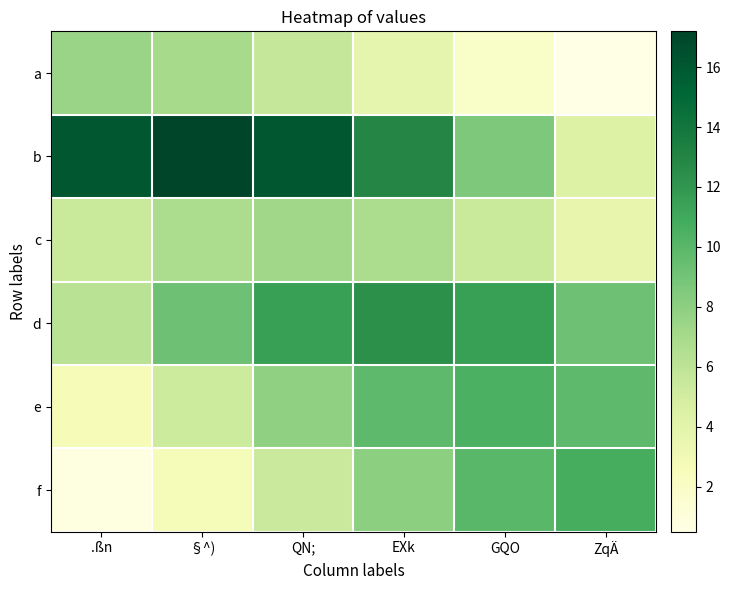

What is the difference between the highest and lowest values at §^)?

14.5